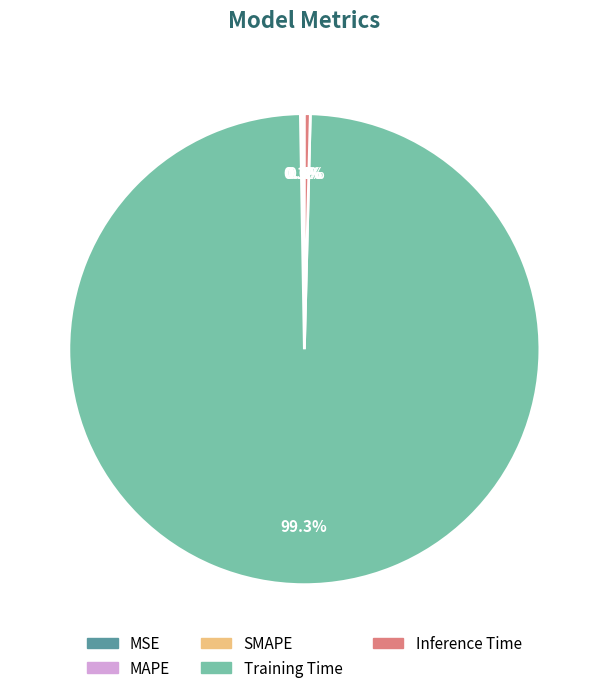

Which slice is the largest?

Training Time